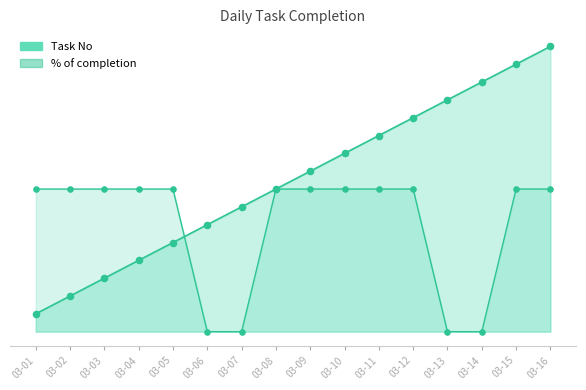

At which category is the sum across all series the highest?

03-16